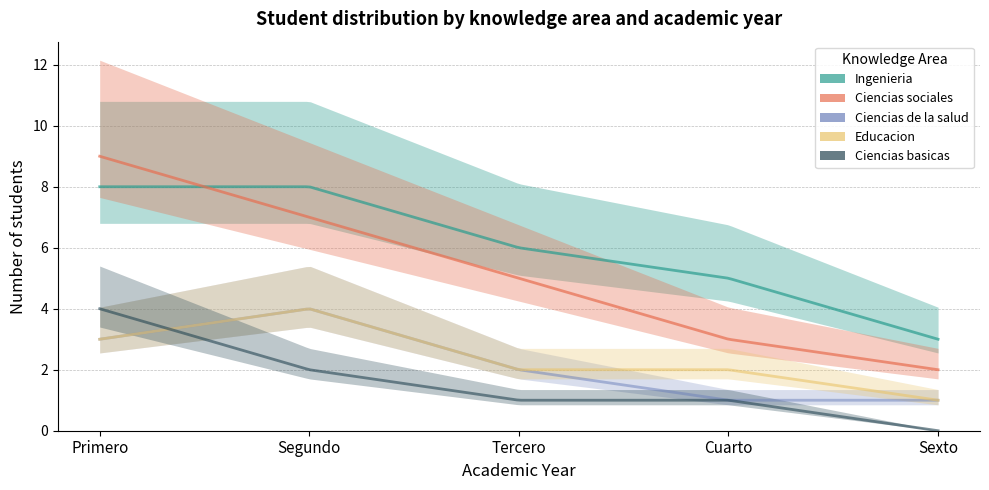

At which label does Ciencias sociales reach its minimum?

Sexto